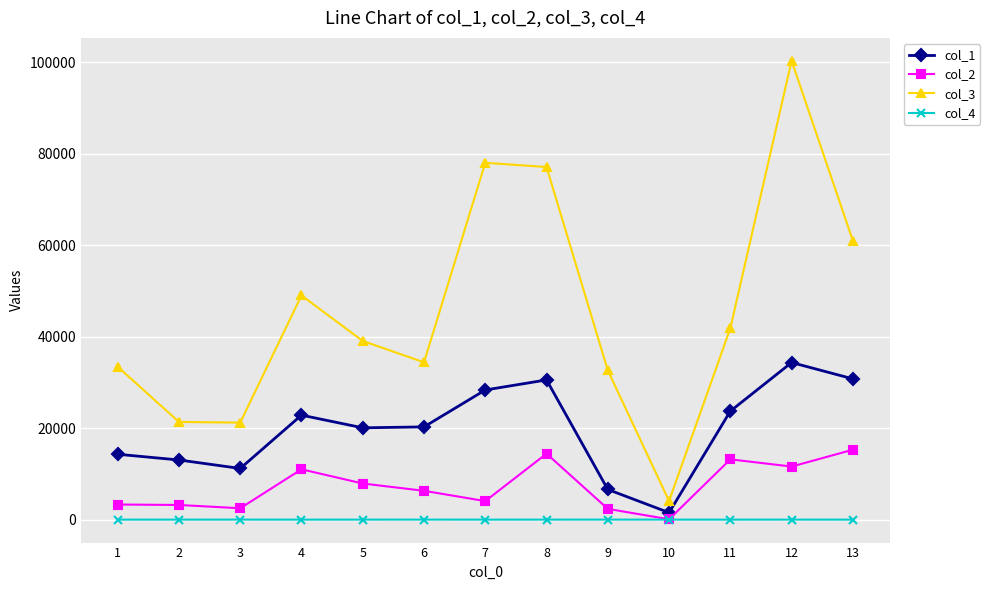

Is it true that col_3 equals 77129.1 at 8?

True